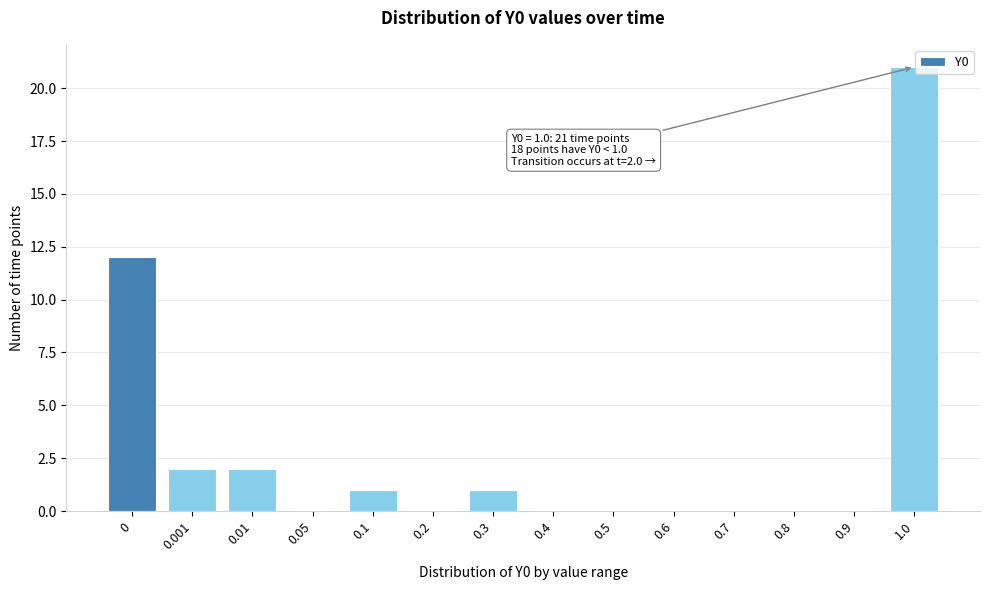

Reading right to left, what are all the values shown in this chart?

1.0=21	0.9=0	0.8=0	0.7=0	0.6=0	0.5=0	0.4=0	0.3=1	0.2=0	0.1=1	0.05=0	0.01=2	0.001=2	0=12